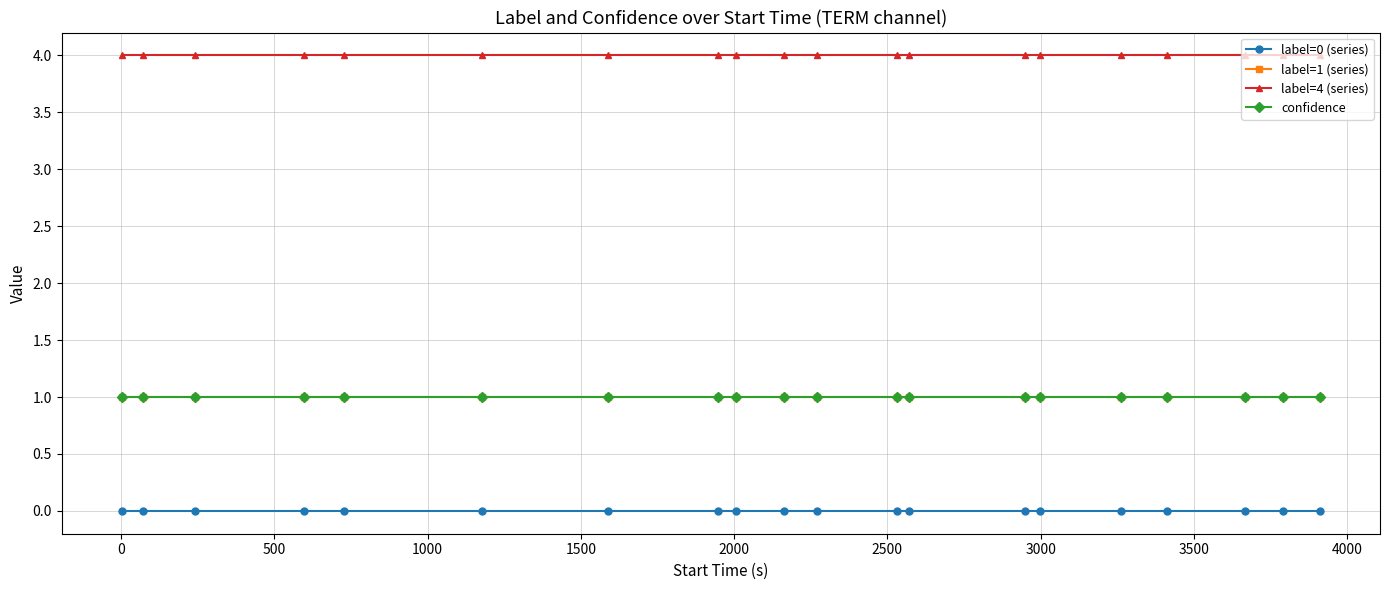

True or false: confidence has more than 2 interior local peaks.

False